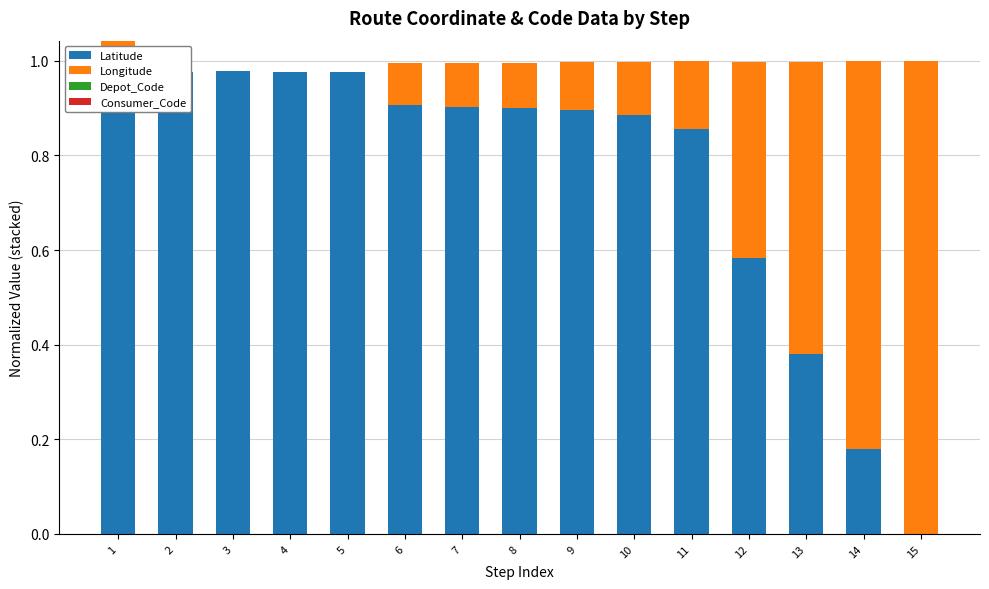

Reading left to right, extract all data points from this chart.

Latitude: 1.0	1.0	1.0	1.0	1.0	0.9	0.9	0.9	0.9	0.9	0.9	0.6	0.4	0.2	0.0
Longitude: 0.0	0.0	0.0	0.0	0.0	0.1	0.1	0.1	0.1	0.1	0.1	0.4	0.6	0.8	1.0
Depot_Code: 0.0	0.0	0.0	0.0	0.0	0.0	0.0	0.0	0.0	0.0	0.0	0.0	0.0	0.0	0.0
Consumer_Code: 0.0	0.0	0.0	0.0	0.0	0.0	0.0	0.0	0.0	0.0	0.0	0.0	0.0	0.0	0.0